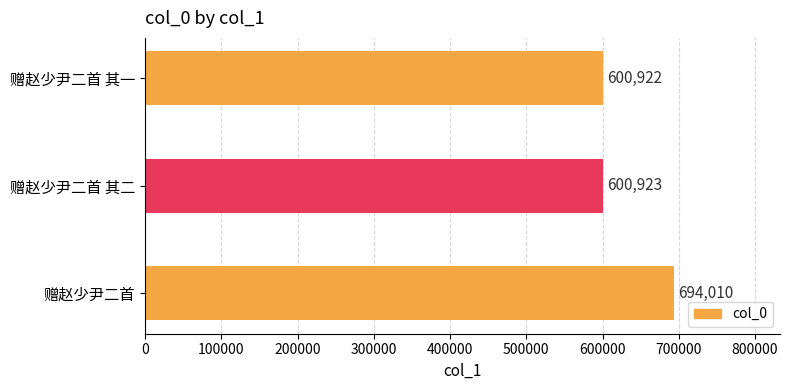

Rank the categories by value from lowest to highest.

赠赵少尹二首 其一, 赠赵少尹二首 其二, 赠赵少尹二首